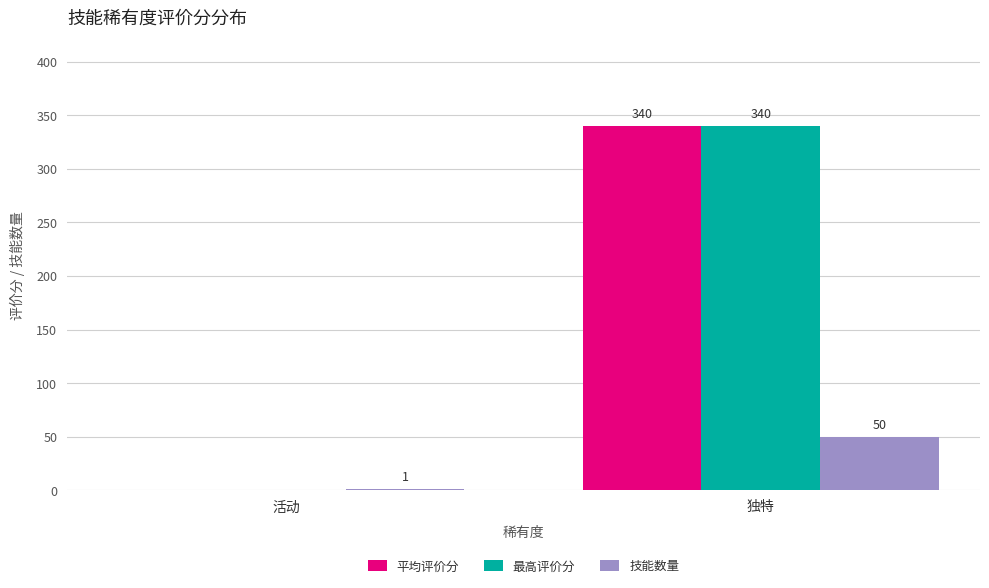

Reading left to right, what are all the values shown in this chart?

平均评价分: 活动=0	独特=340
最高评价分: 活动=0	独特=340
技能数量: 活动=1	独特=50